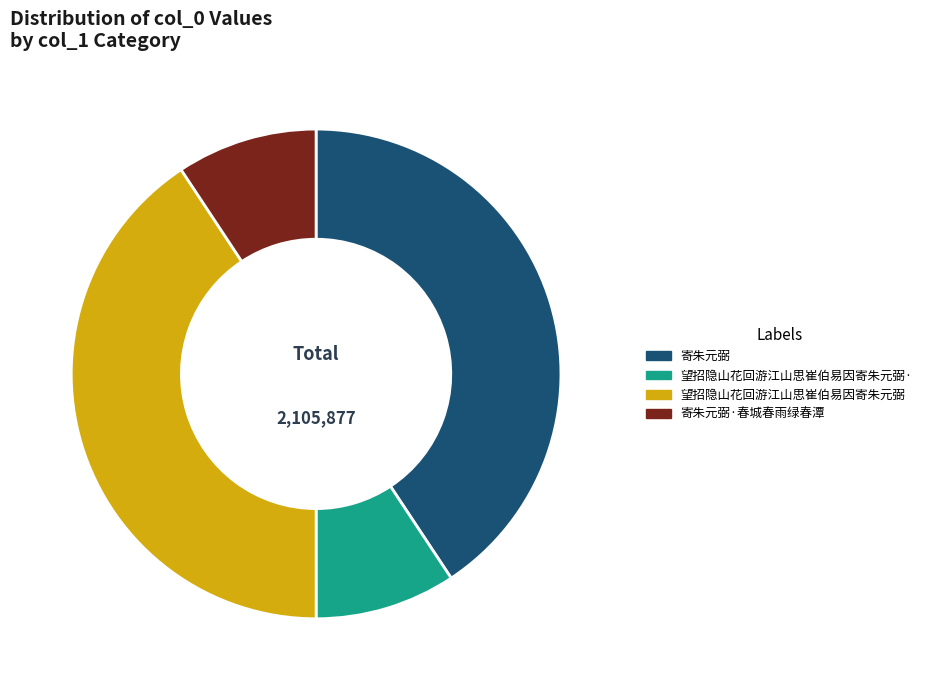

Is it true that 望招隐山花回游江山思崔伯易因寄朱元弼 is 41% of the pie?

True